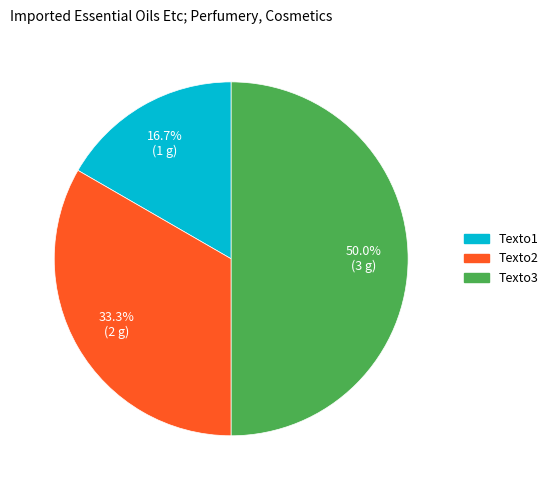

How many slices are in this pie chart?

3